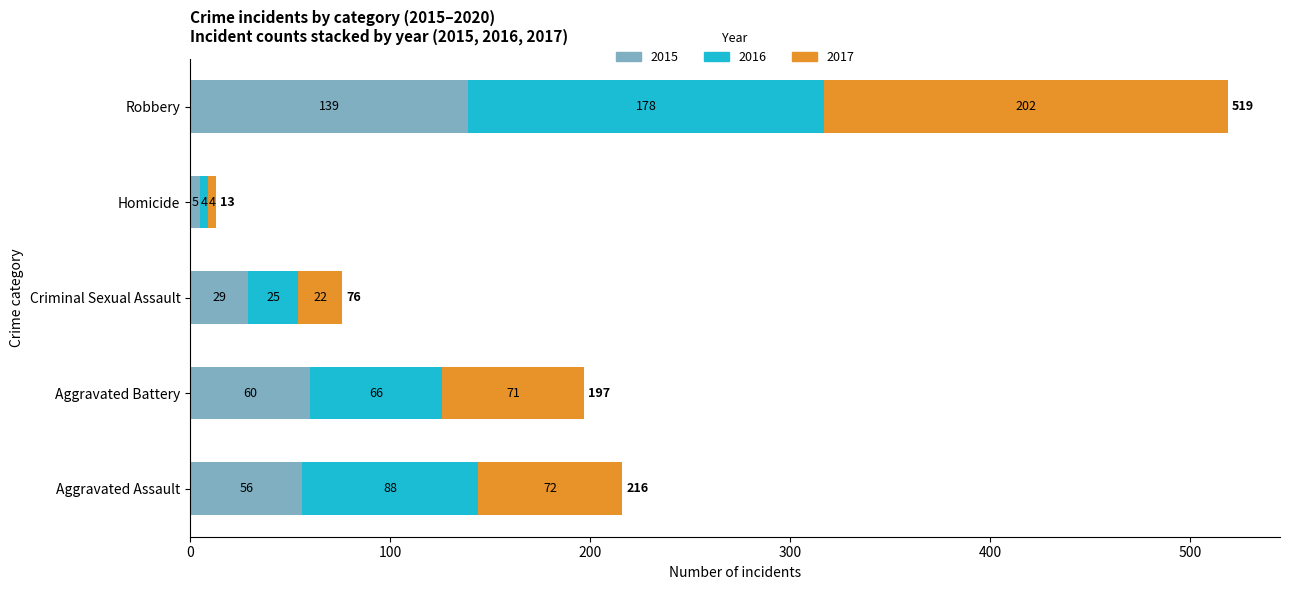

What is the minimum value for 2015?

5